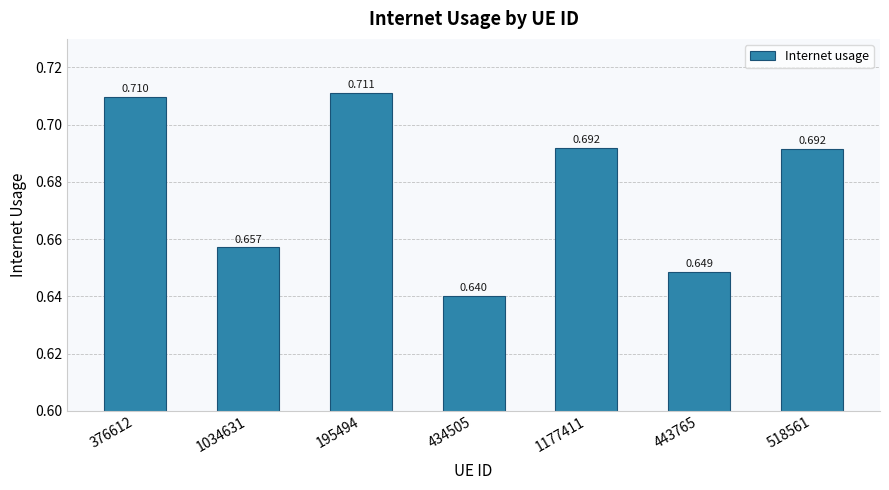

List the labels in order of value, smallest first.

434505, 443765, 1034631, 518561, 1177411, 376612, 195494